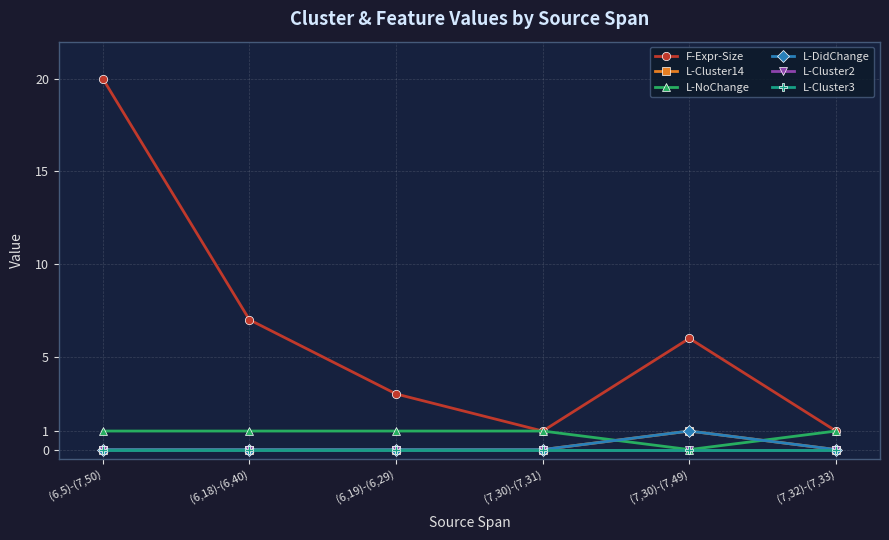

Is this an area chart (filled region under the line)?

No